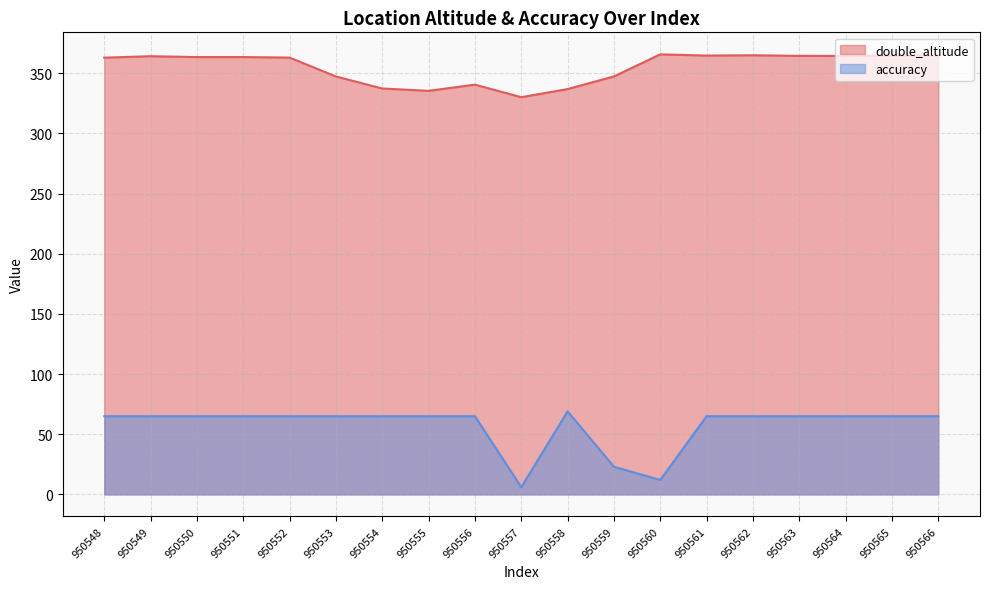

Which series has the largest total across all categories?

double_altitude